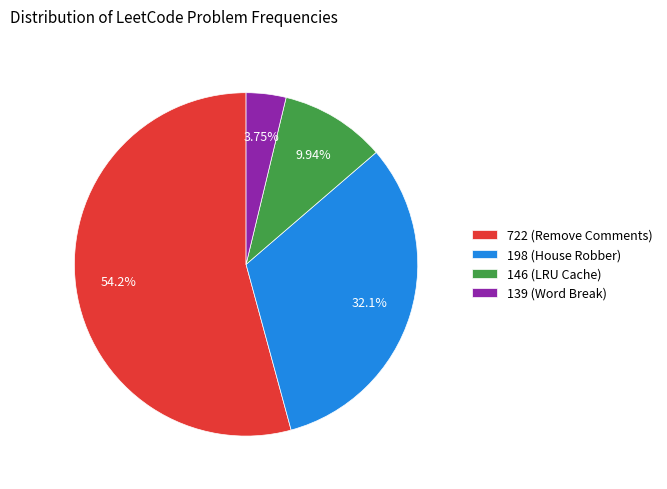

To the nearest percent, what is the difference between the 722 (Remove Comments) and 198 (House Robber) slice percentages?

22%